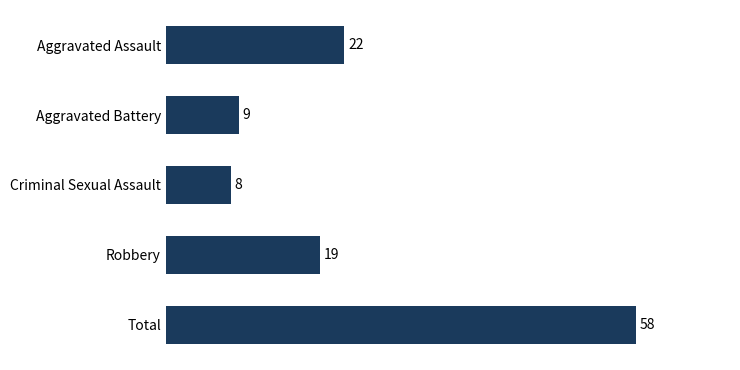

What is the sum of the values at Total and Criminal Sexual Assault?

66